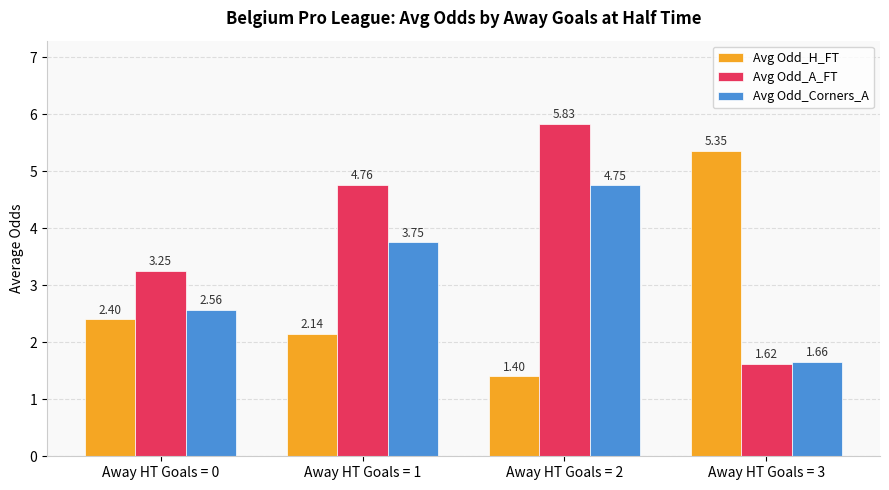

What is the difference between the Avg Odd_Corners_A values at Away HT Goals = 0 and Away HT Goals = 2?

2.2